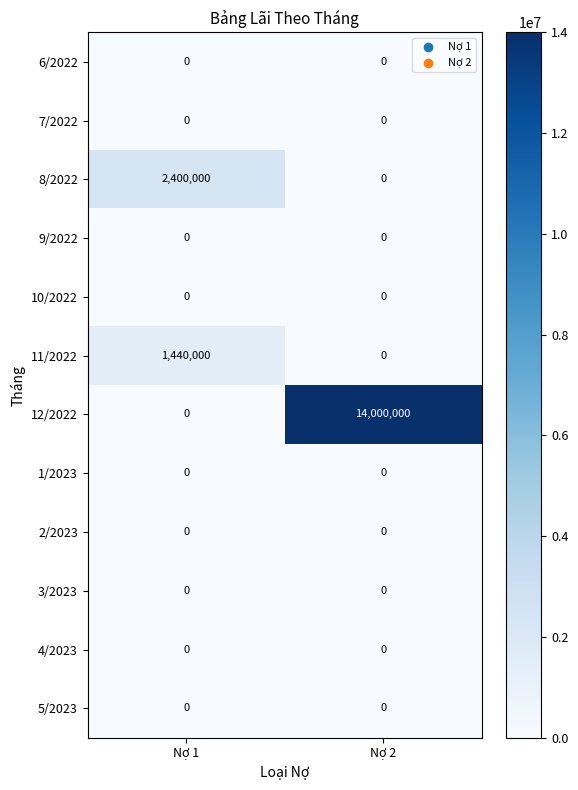

What is the total value across all series at Nợ 1?

3840000